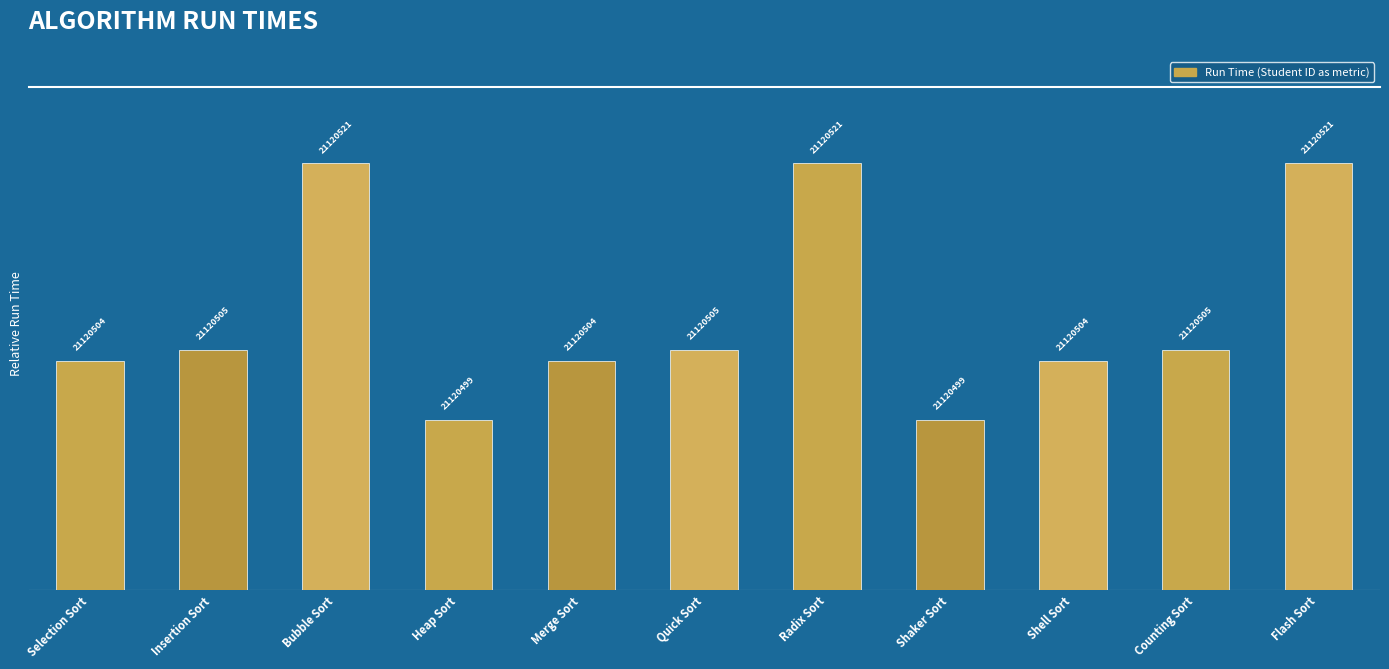

What is the label of the 2nd bar from the left?

Insertion Sort